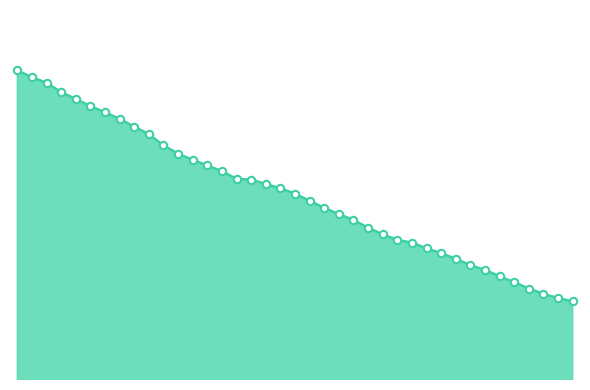

Does the chart have visible grid lines?

No